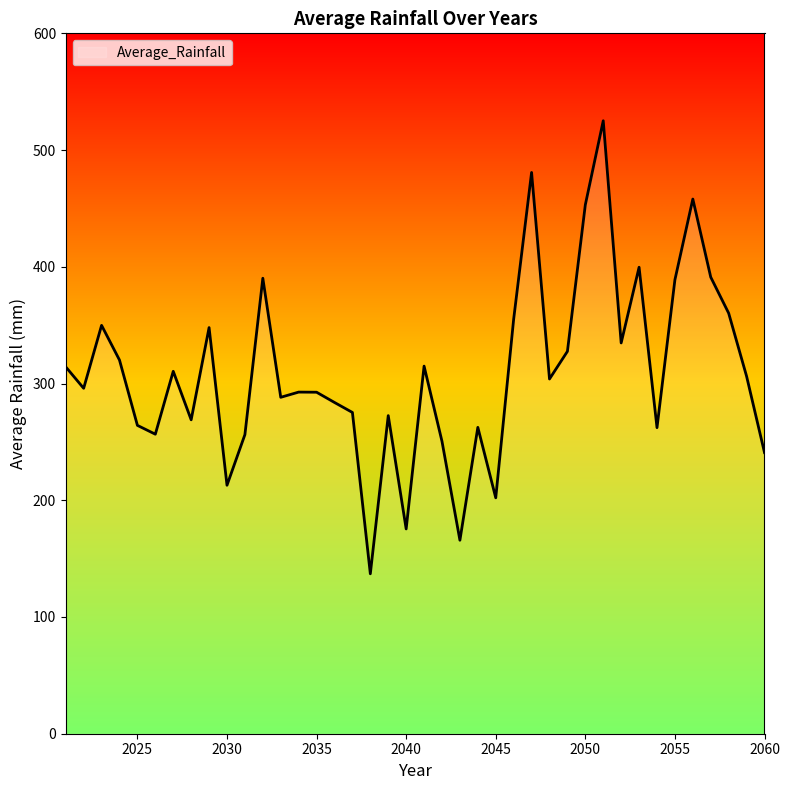

What is the greatest value displayed?

525.1